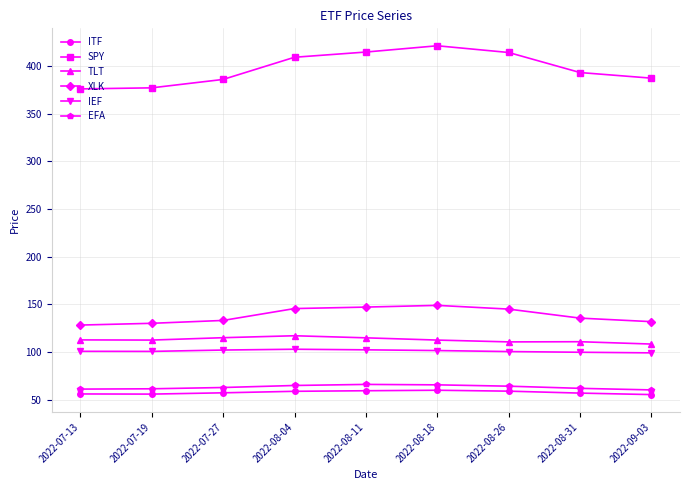

How many lines are shown in the chart?

6